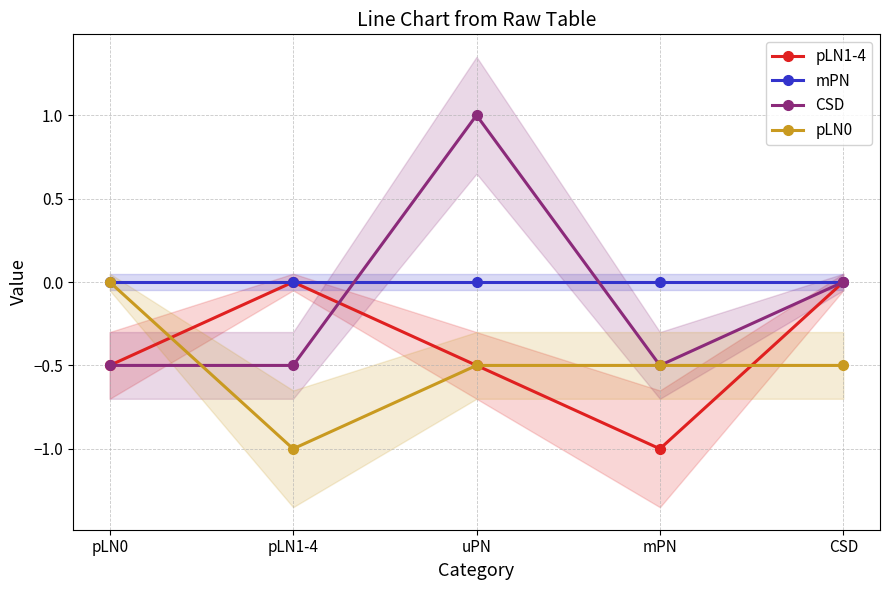

What is the minimum value shown in the chart?

-1.0